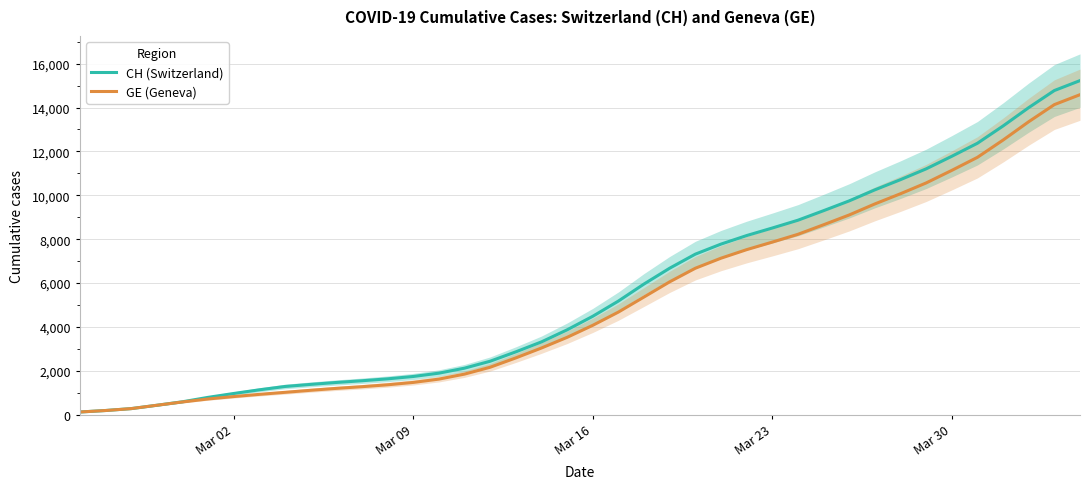

How many values in the CH (Switzerland) series are below 4487?

20